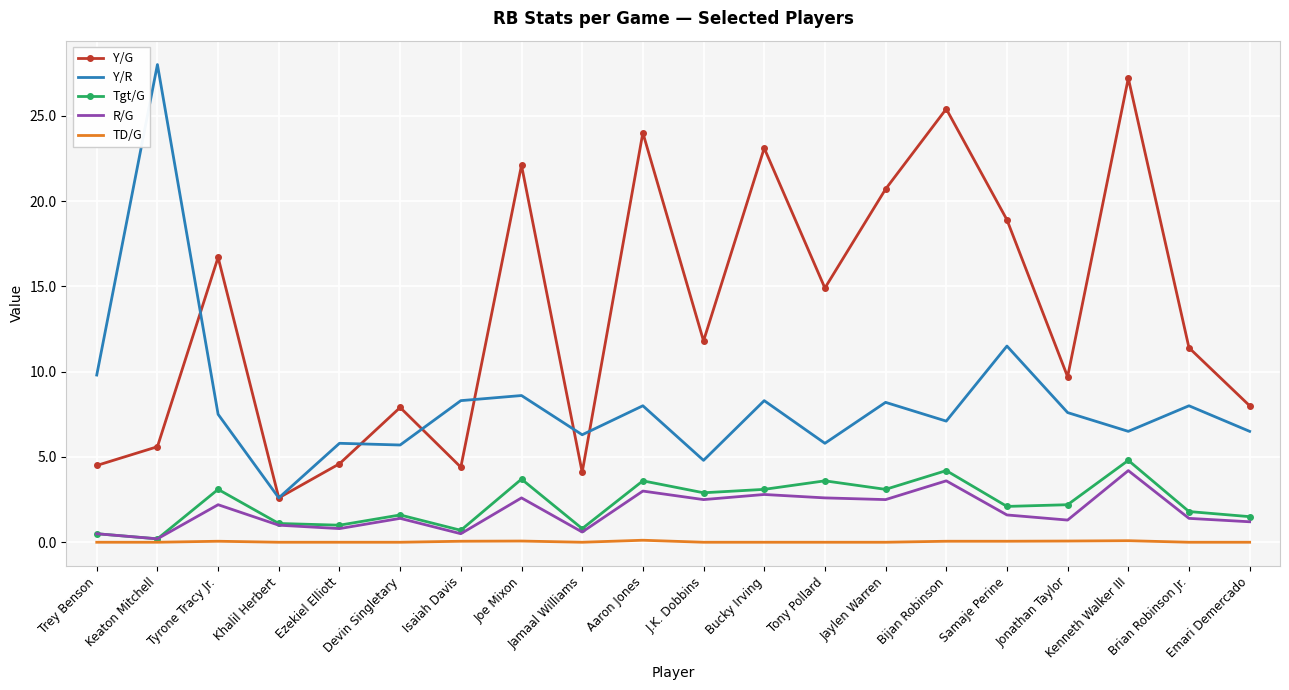

True or false: Y/G has a value of 12.8 at Jonathan Taylor.

False